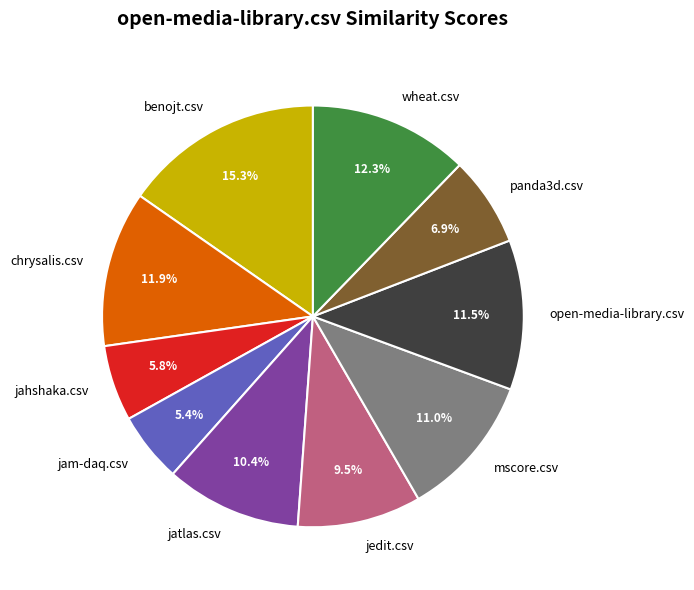

What percentage do benojt.csv and jam-daq.csv together represent?

20.7%